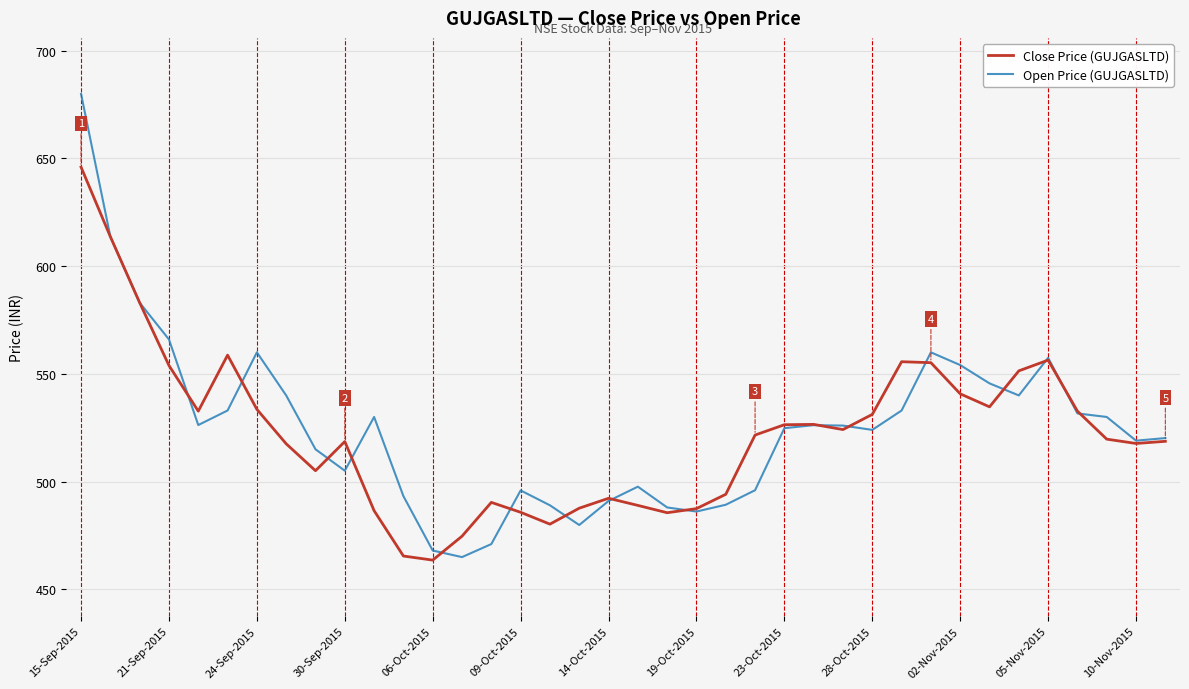

Rank the series by their maximum value, from lowest to highest.

Close Price (GUJGASLTD), Open Price (GUJGASLTD)